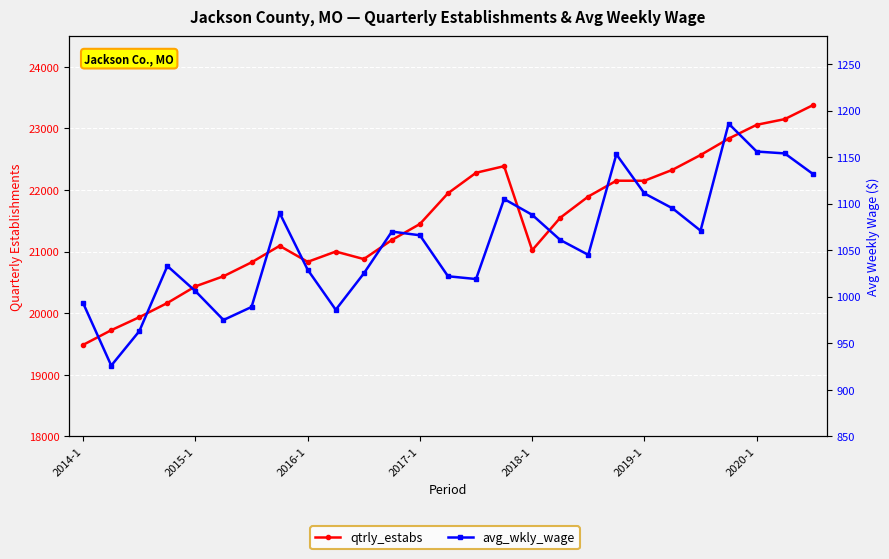

What are all the series names shown in the legend?

qtrly_estabs, avg_wkly_wage